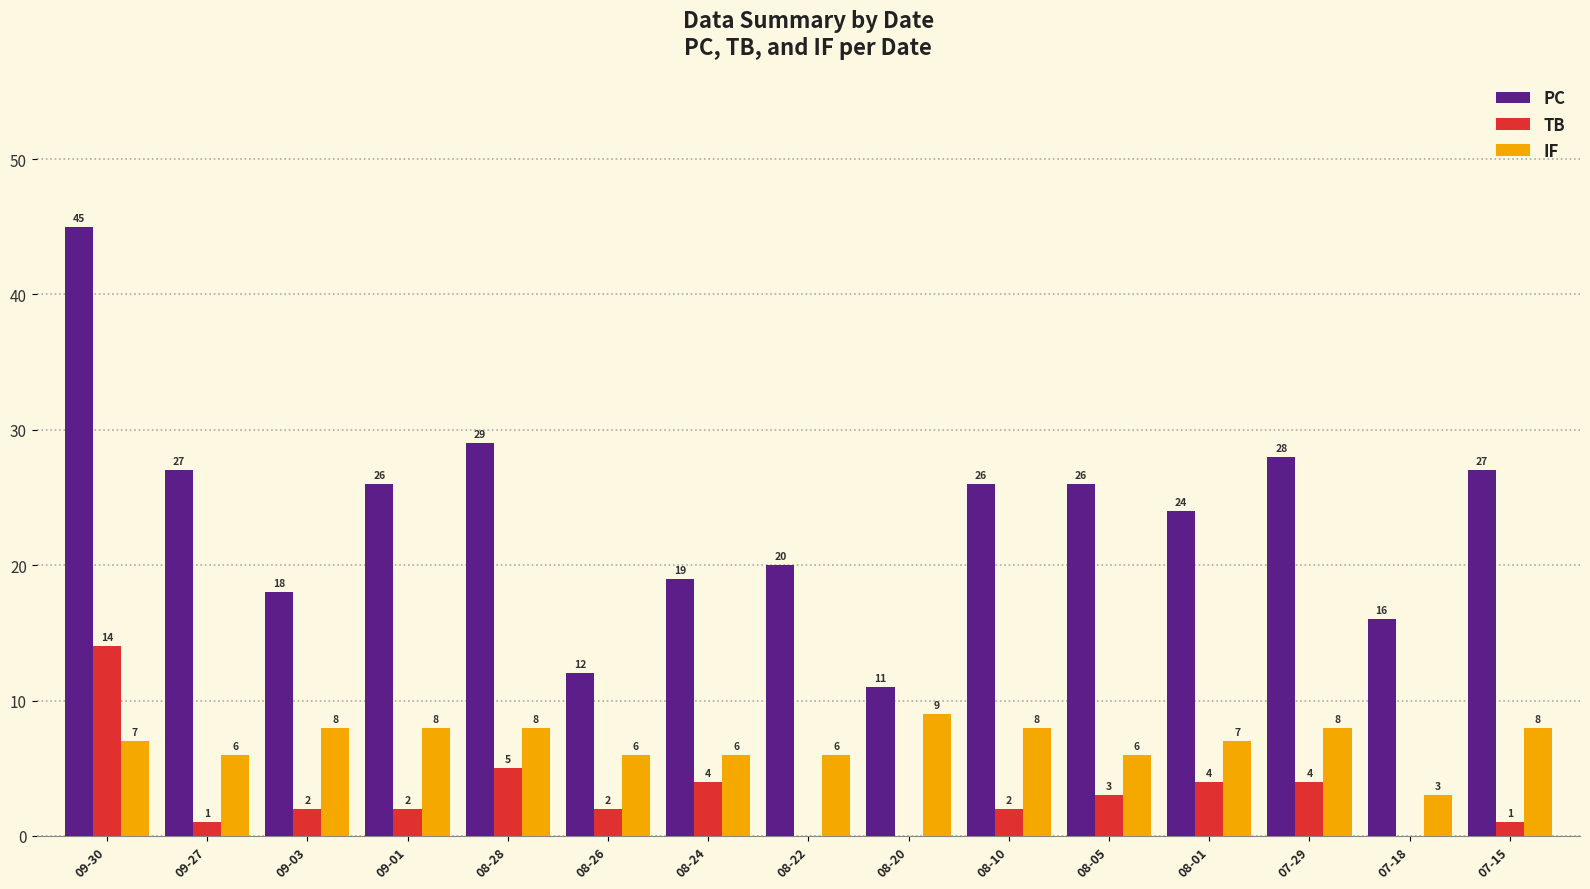

How many categories are shown in the chart?

15